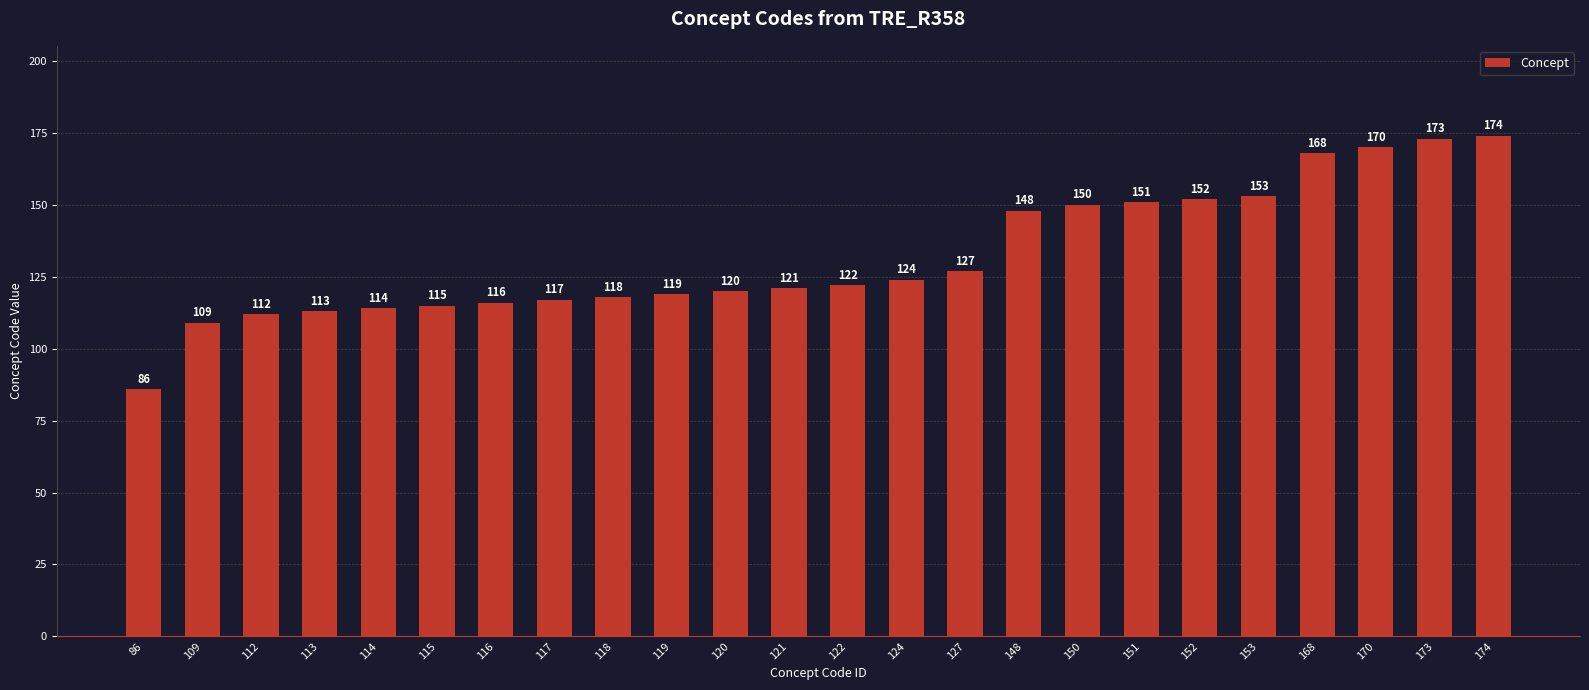

Approximately how many times larger is the value at 113 compared to 170?

0.7